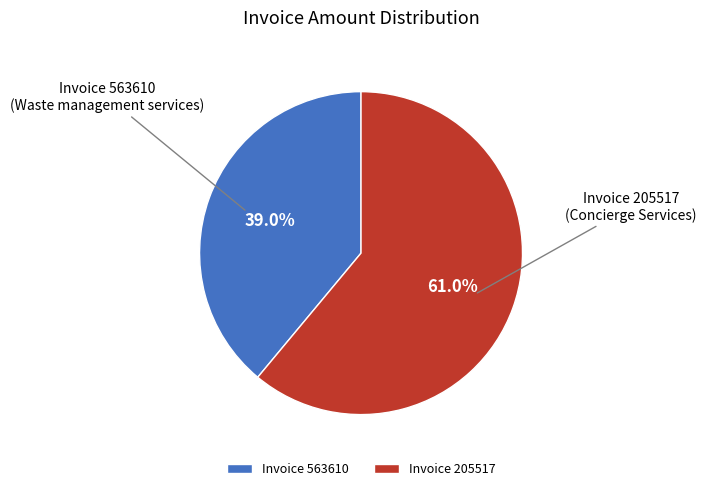

Which category accounts for the majority?

Invoice 205517